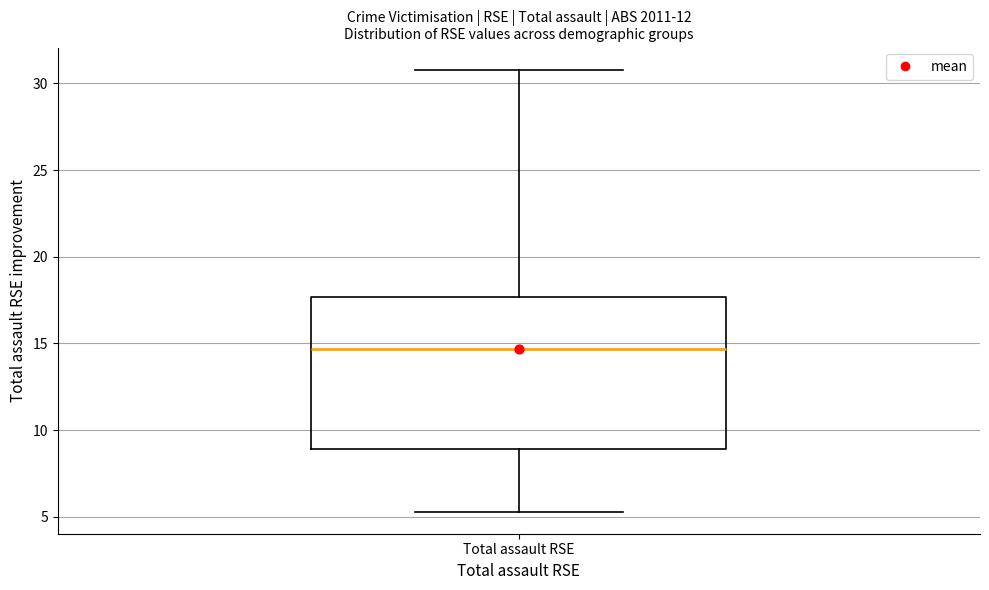

Transcribe this box plot: give where the median line is, the range the box spans, and where the two whiskers end, as read against the y-axis. The values are not printed on the chart, so give them approximately, as read against the axis.

median 14.5, box 9.0 to 17.5, whiskers 5.5 to 31.0